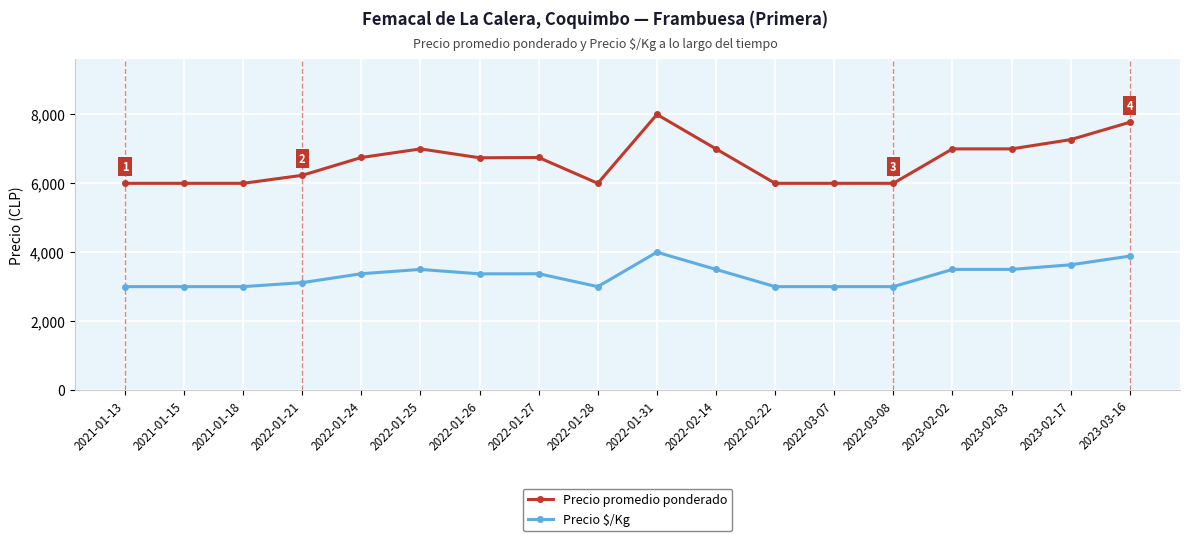

True or false: Precio $/Kg has more than 0 points higher than both neighbors.

True